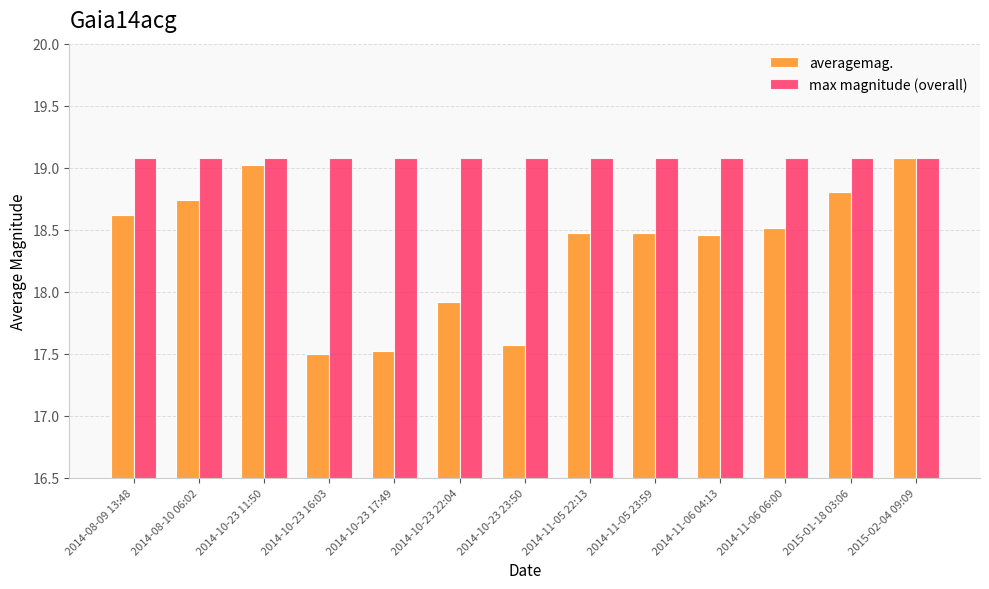

Are the bars horizontal?

No